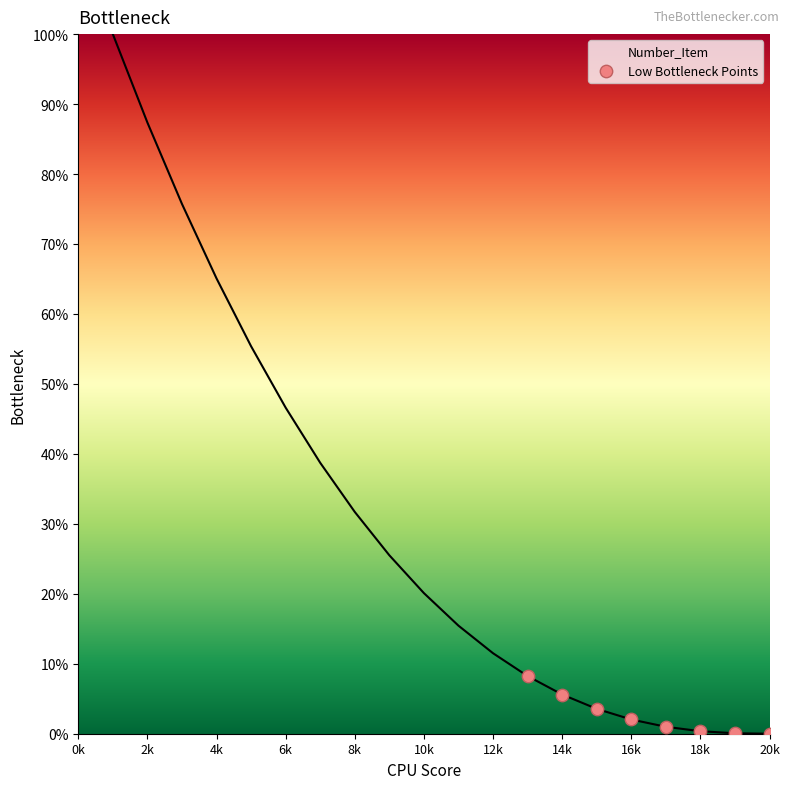

What is the maximum value shown in the chart?

100.0